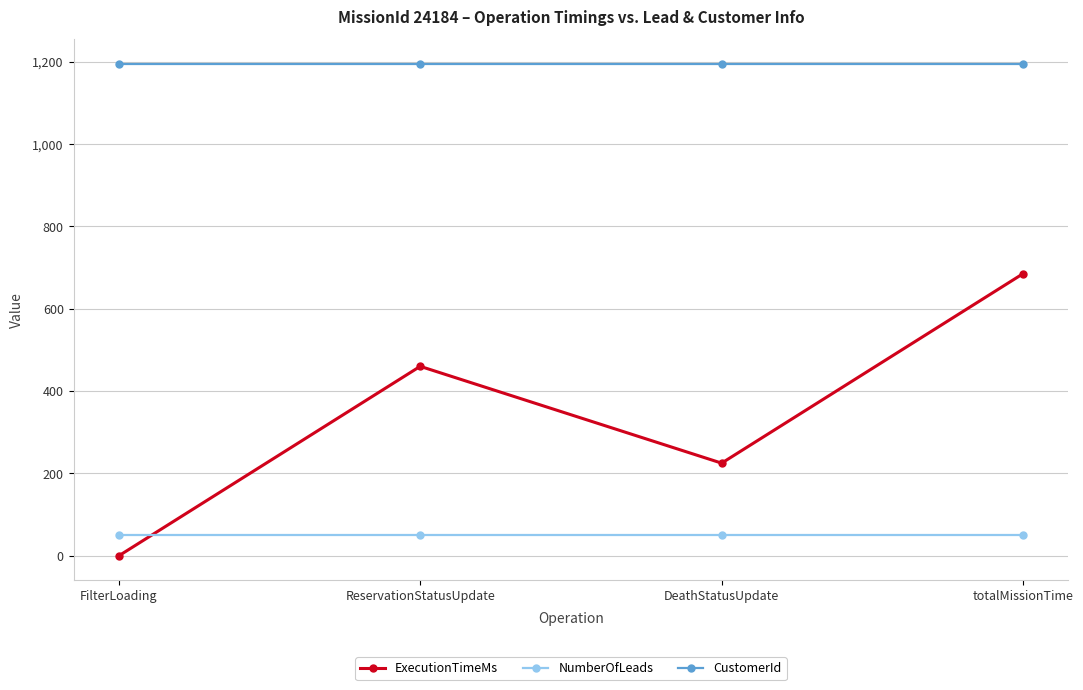

At how many categories does at least one series exceed 990?

4